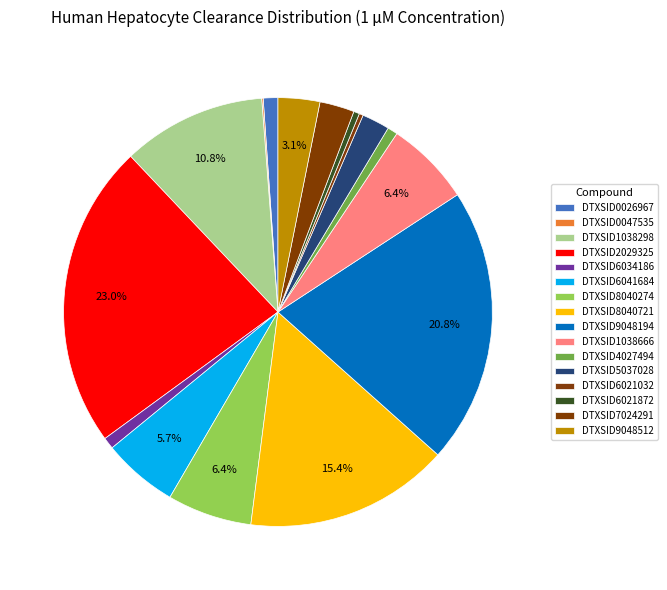

True or false: DTXSID9048194 accounts for 21% of the total.

True